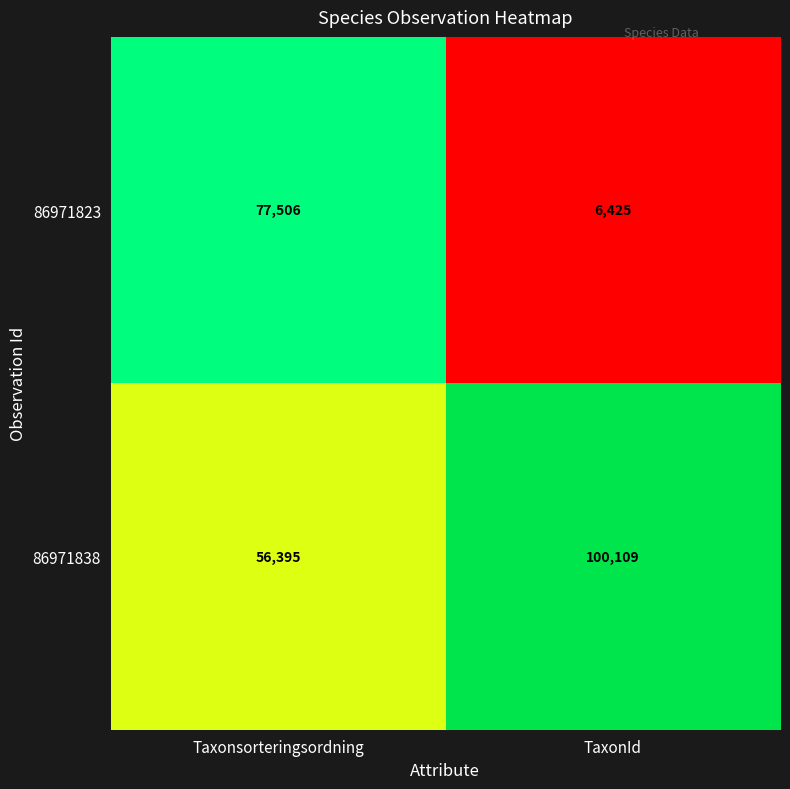

The 86971838 series shows 56395 at Taxonsorteringsordning. True or false?

True